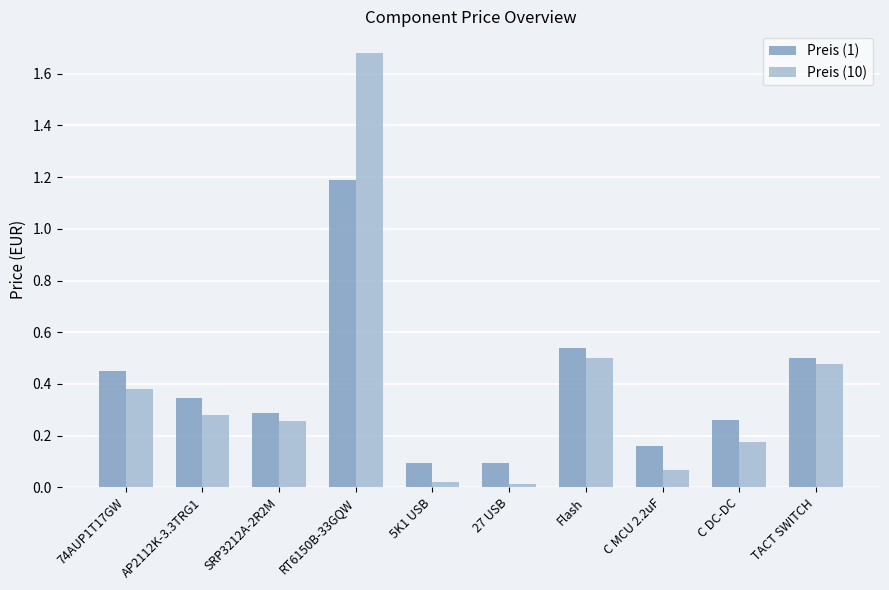

Rank the series at C MCU 2.2uF from lowest to highest value.

Preis (10), Preis (1)